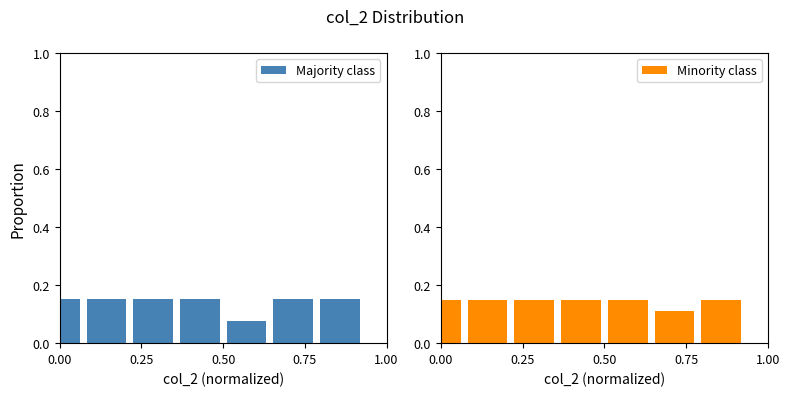

What is the total value across all series at 1.00?

0.2